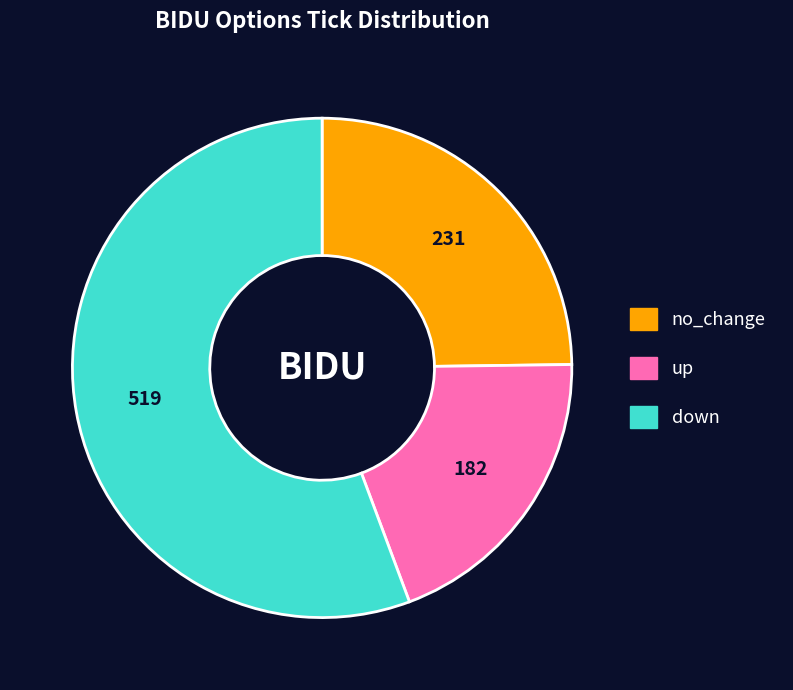

Count the number of slices in the pie.

3